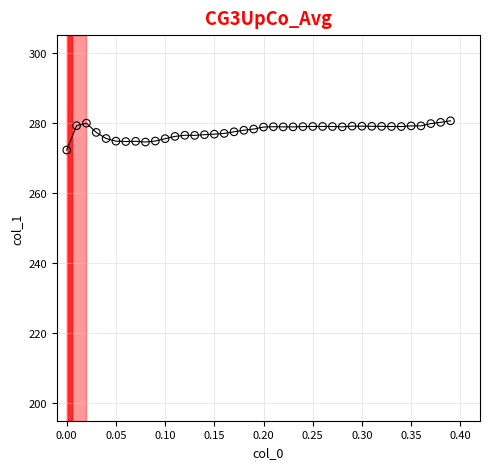

What is the range of X values (max minus min)?

0.4